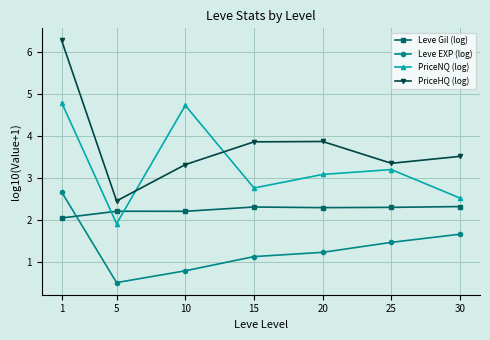

What value does the Leve Gil (log) series have at 30?

2.3